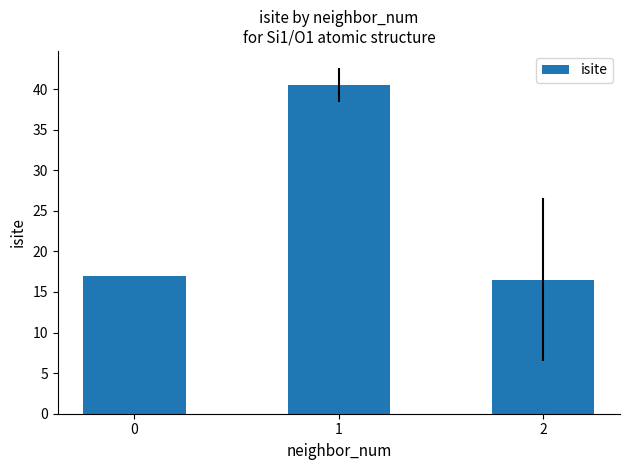

Rank the categories by value from lowest to highest.

2, 0, 1